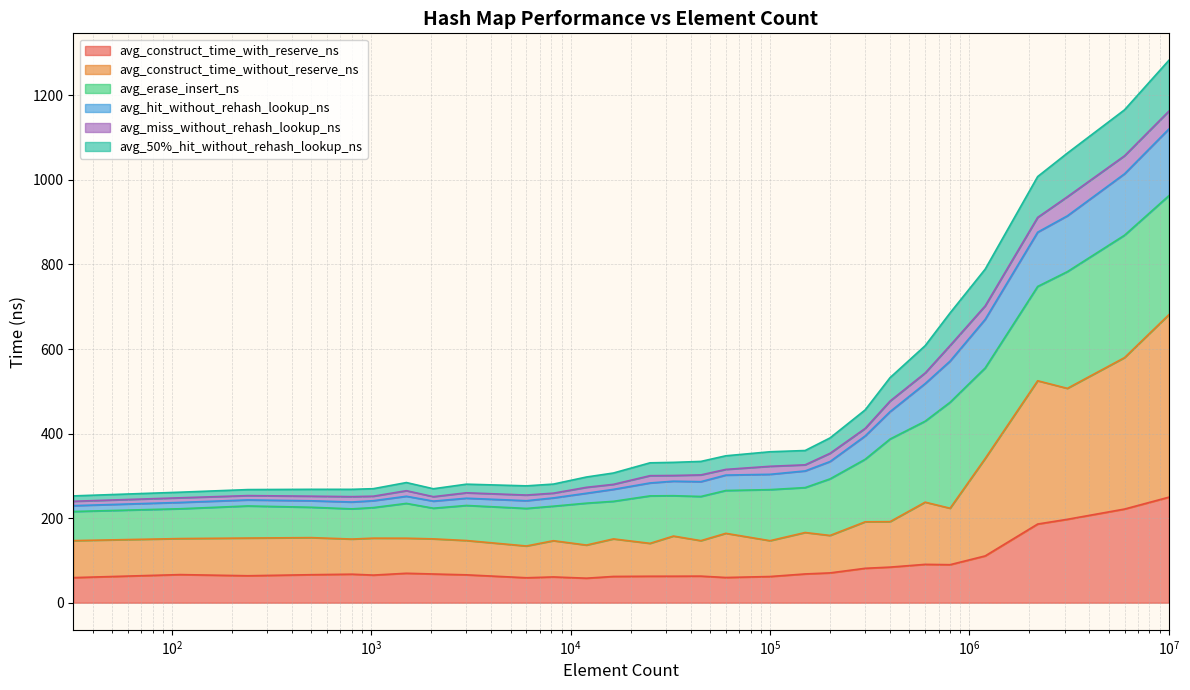

What is the lowest value of the avg_construct_time_with_reserve_ns series?

58.0